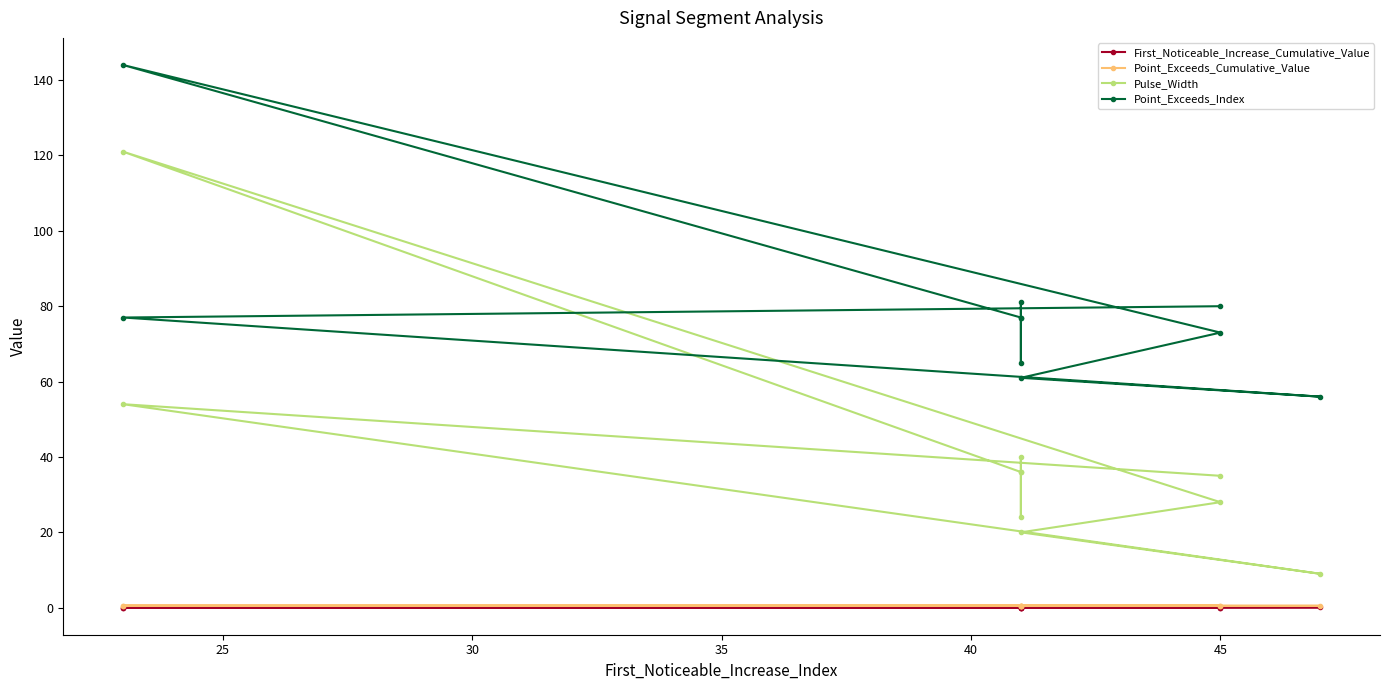

True or false: Pulse_Width and First_Noticeable_Increase_Cumulative_Value cross at least once.

False